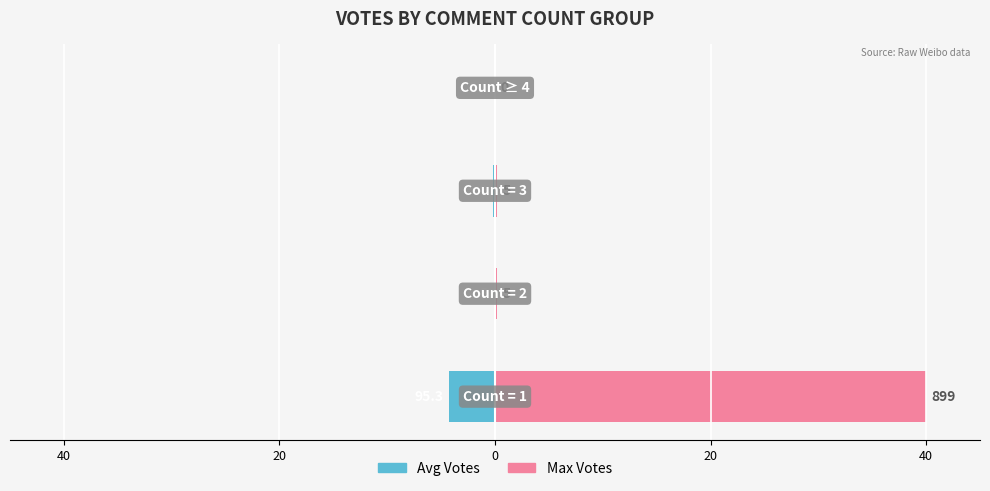

What is the difference between the maximum and minimum values in the Max Votes series?

40.0